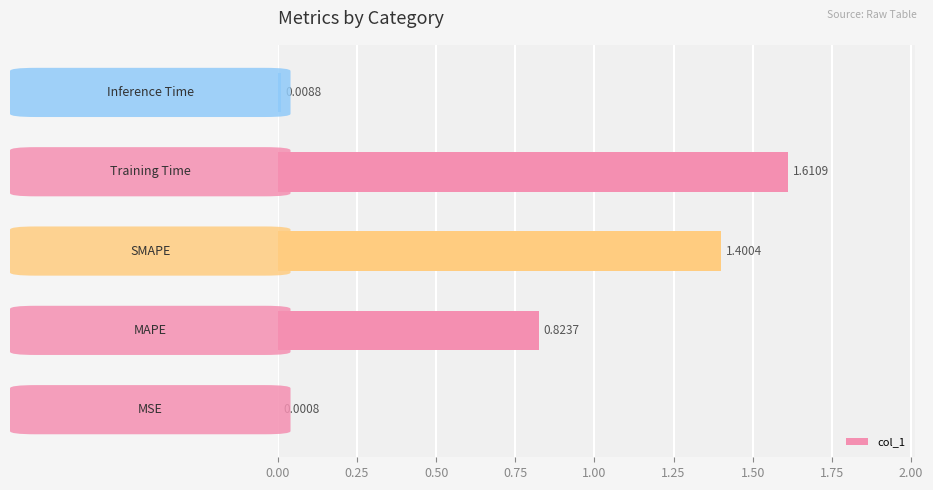

What is the sum of all values?

3.8